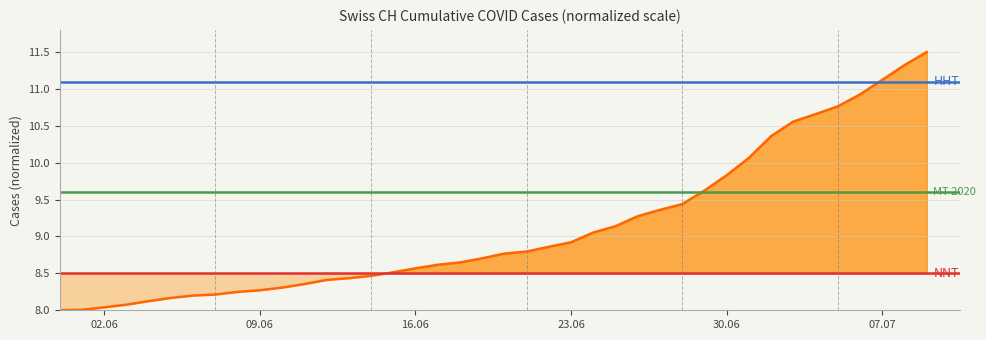

What is the value of the 2nd point from the left?

8.0